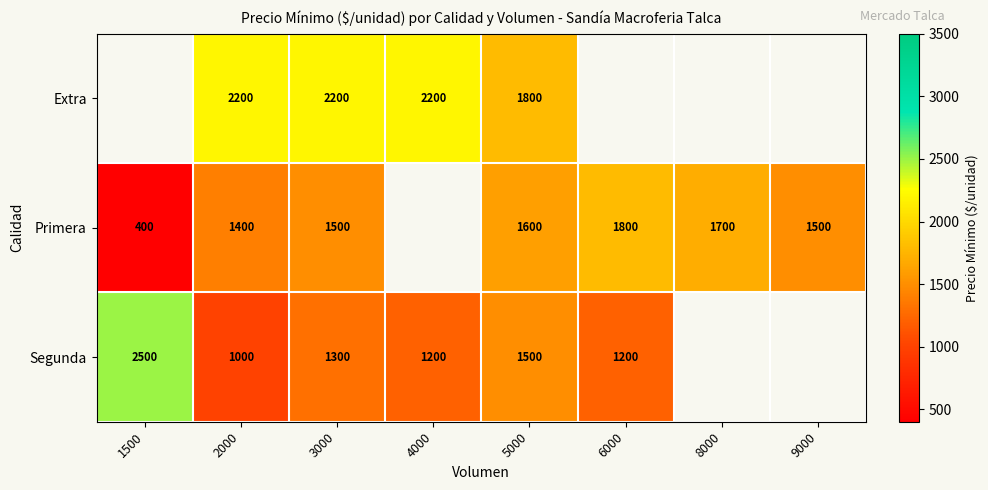

Rank the series at 3000 from lowest to highest value.

Segunda, Primera, Extra